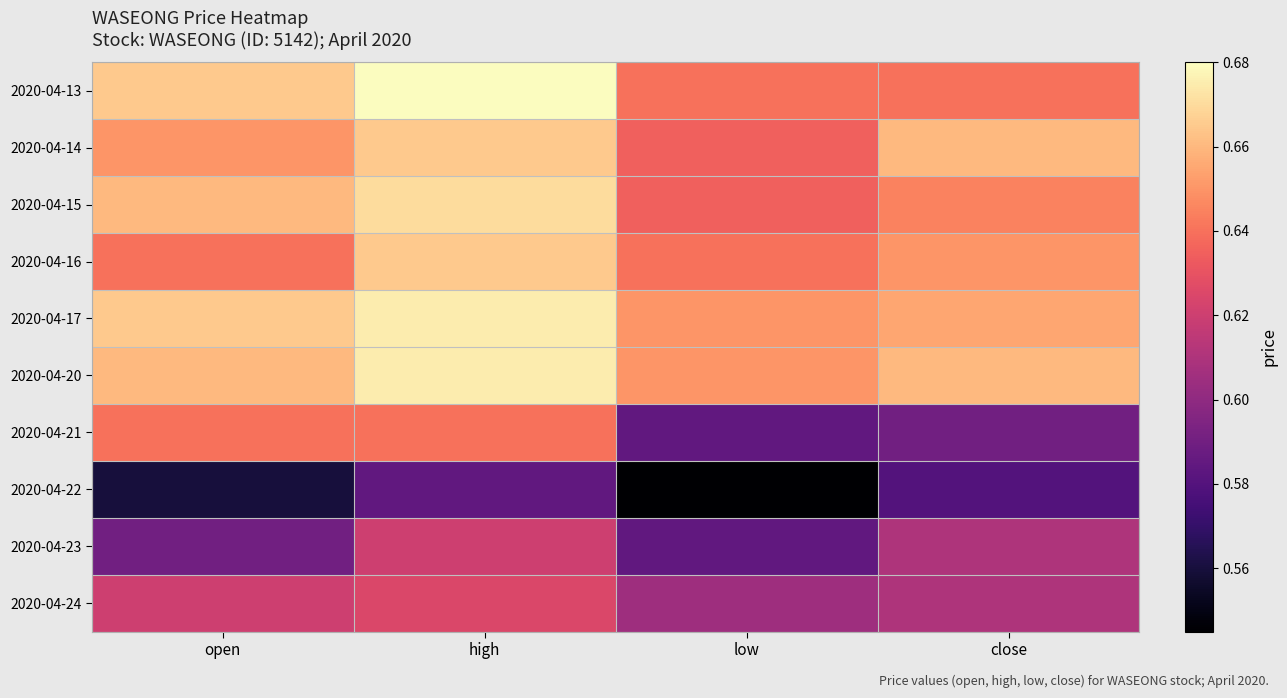

Between high and close, which is larger?

high